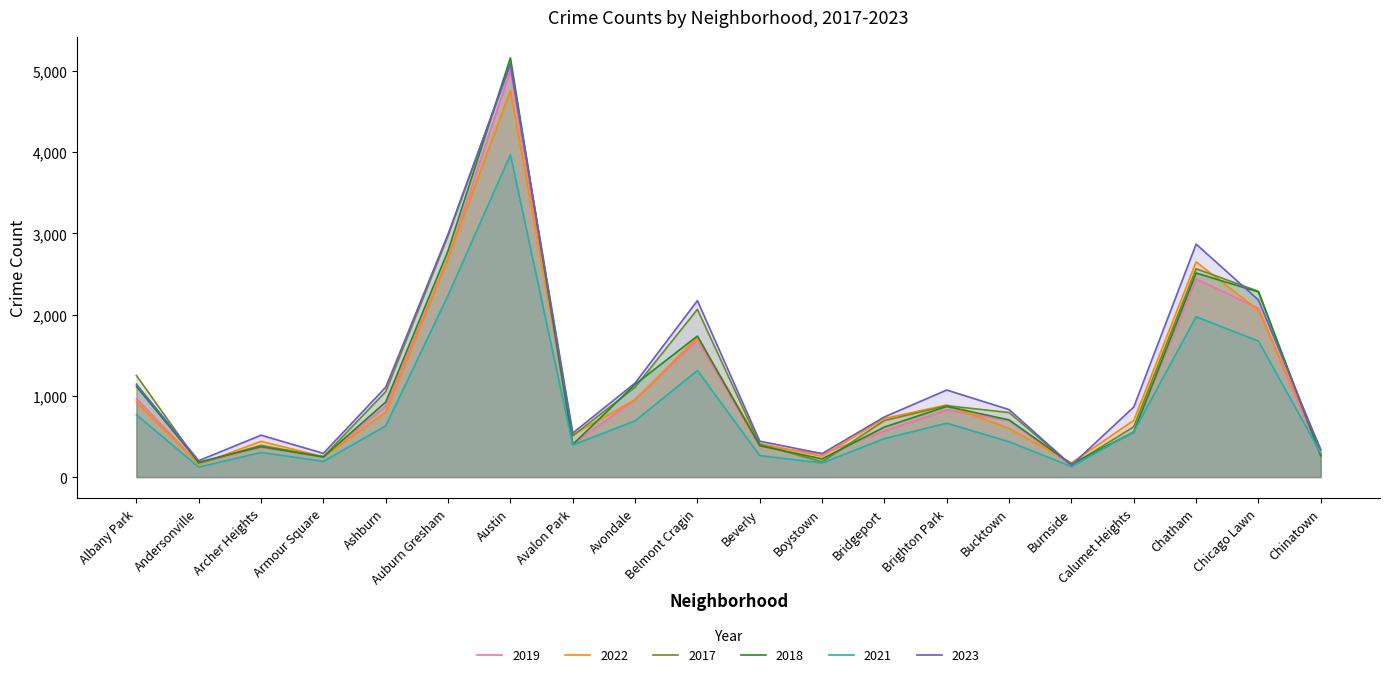

Count the number of categories in the chart.

20